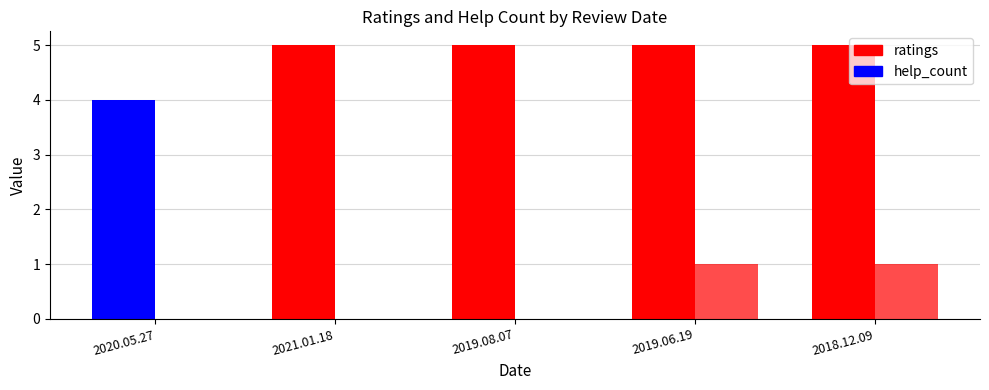

The help_count series shows 0 at 2020.05.27. True or false?

False